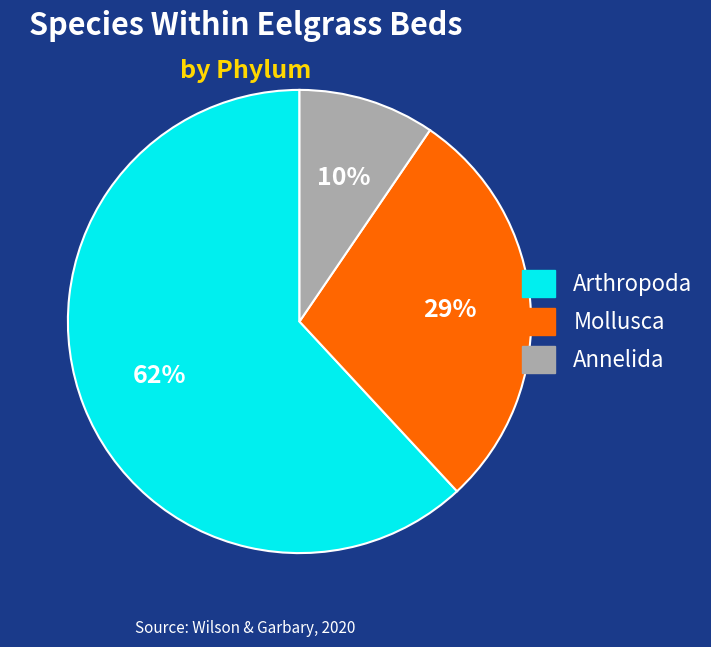

The Annelida slice represents 15% of the pie. True or false?

False